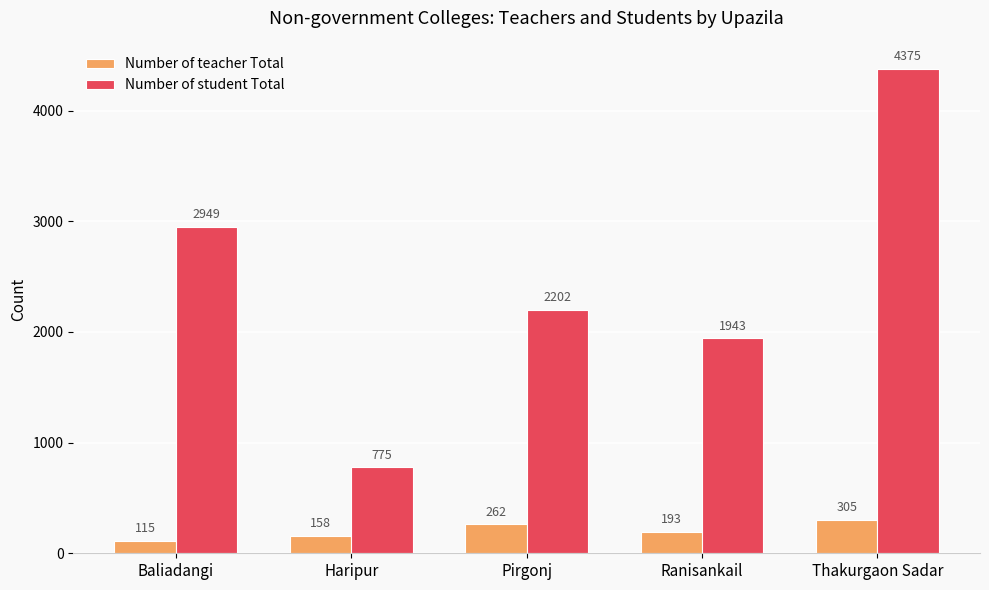

Count the Number of teacher Total values in the range 158 to 262.

3